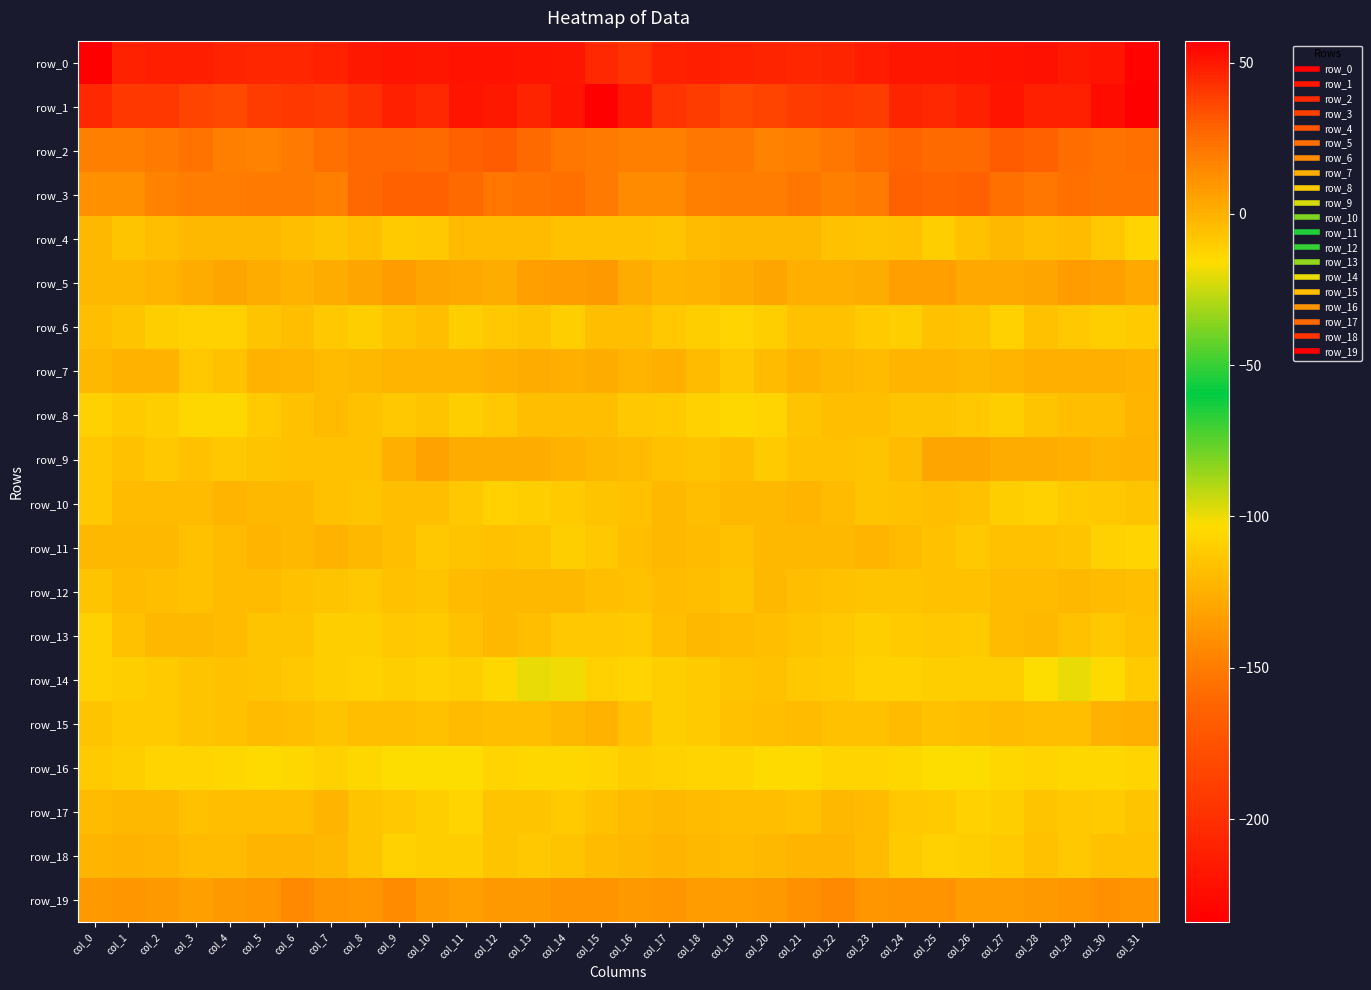

Which series changed the most between col_7 and col_23?

row_3